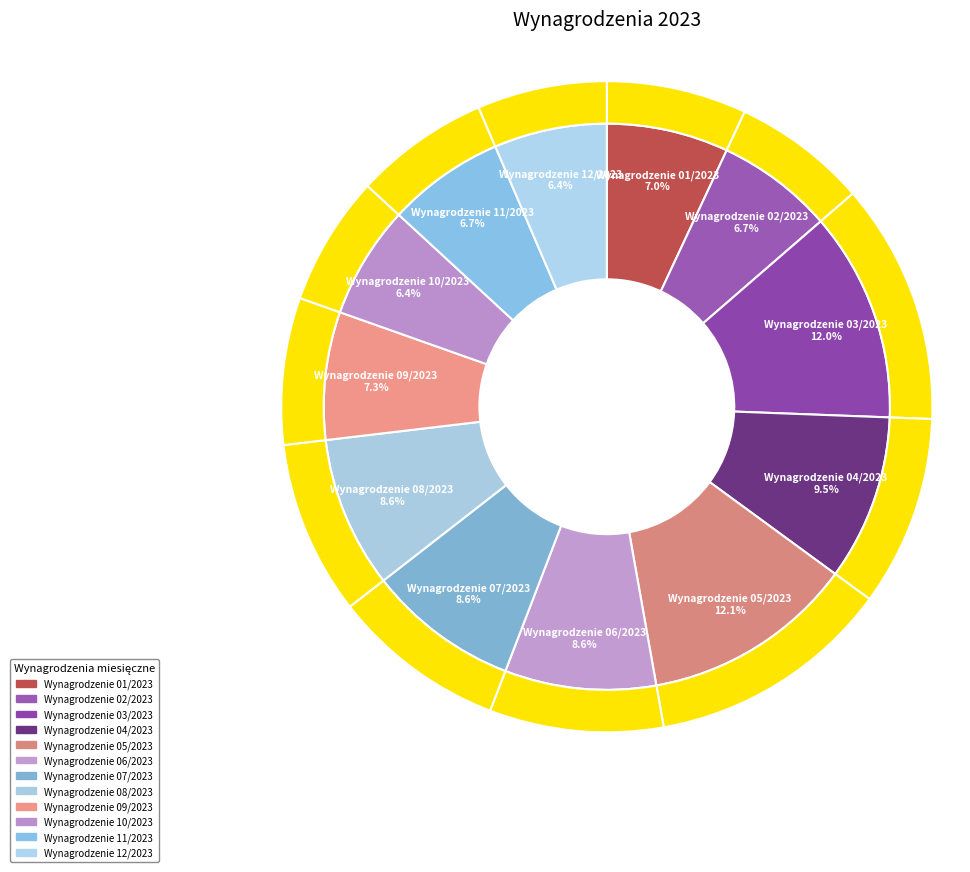

Which category has the smallest portion of the pie?

Wynagrodzenie 10/2023